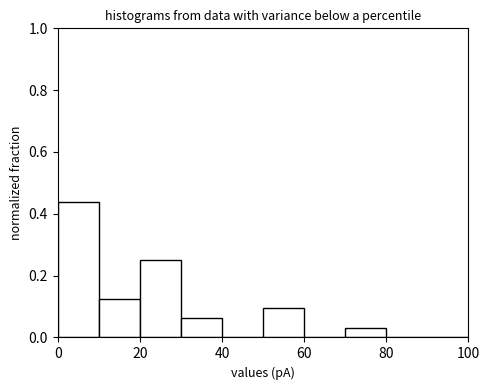

Over which range of the x-axis is the bar tallest?

0 to 10